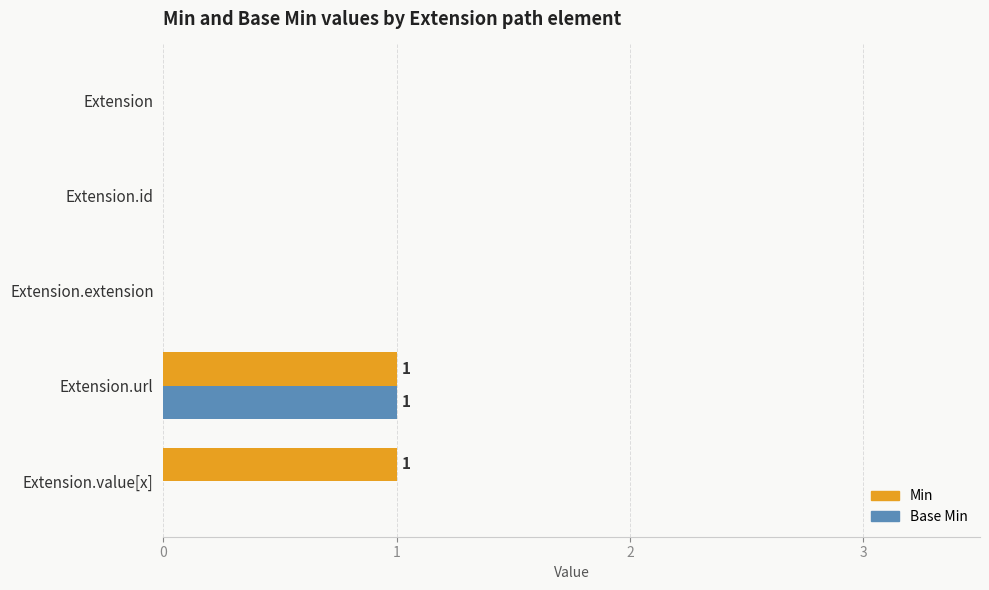

True or false: Min has a value of -1 at Extension.

False